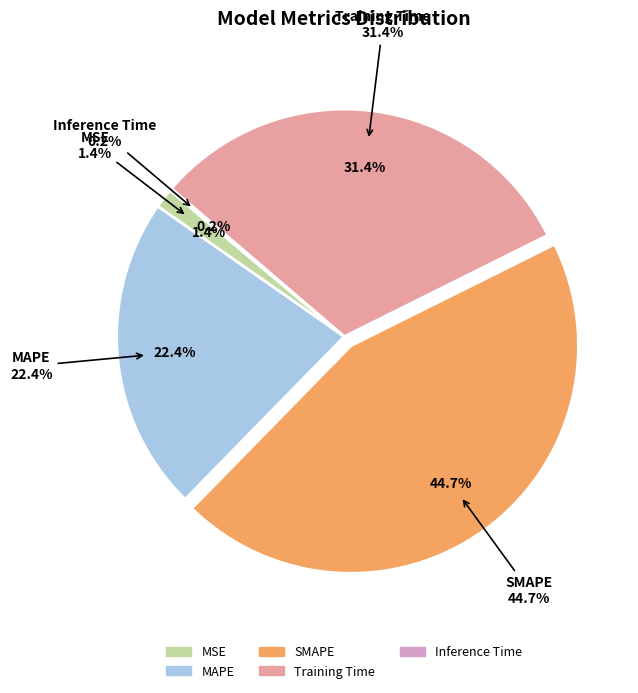

Rank the categories by value from lowest to highest.

Inference Time, MSE, MAPE, Training Time, SMAPE